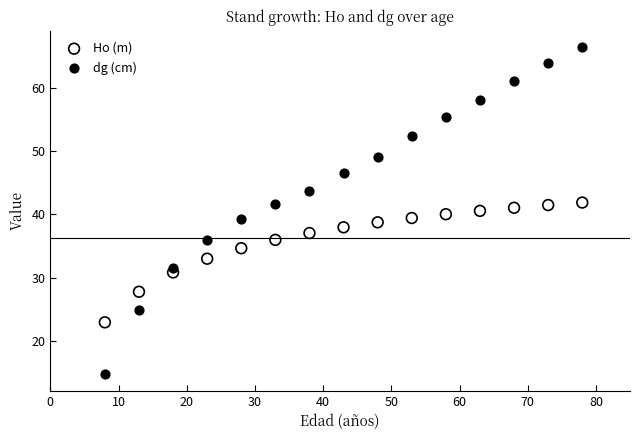

Which series has the widest spread of Y values?

dg (cm)